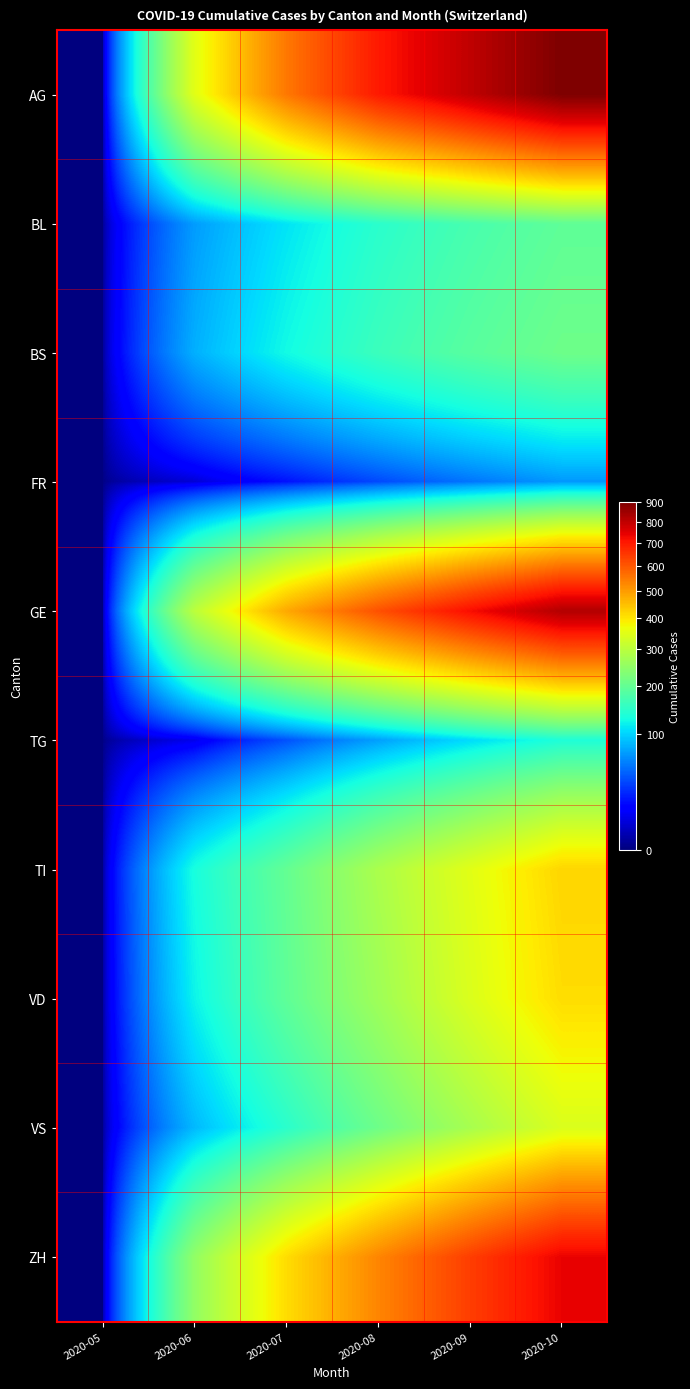

Reading left to right, transcribe all the data shown in this chart.

AG: 2020-05=0	2020-06=350	2020-07=550	2020-08=700	2020-09=800	2020-10=900
BL: 2020-05=0	2020-06=70	2020-07=110	2020-08=145	2020-09=172	2020-10=195
BS: 2020-05=0	2020-06=80	2020-07=125	2020-08=160	2020-09=188	2020-10=210
FR: 2020-05=0	2020-06=5	2020-07=18	2020-08=35	2020-09=52	2020-10=68
GE: 2020-05=0	2020-06=300	2020-07=480	2020-08=610	2020-09=720	2020-10=820
TG: 2020-05=0	2020-06=8	2020-07=38	2020-08=72	2020-09=105	2020-10=135
TI: 2020-05=0	2020-06=130	2020-07=200	2020-08=280	2020-09=350	2020-10=420
VD: 2020-05=0	2020-06=120	2020-07=195	2020-08=265	2020-09=340	2020-10=410
VS: 2020-05=0	2020-06=85	2020-07=145	2020-08=210	2020-09=275	2020-10=340
ZH: 2020-05=0	2020-06=250	2020-07=410	2020-08=530	2020-09=640	2020-10=740